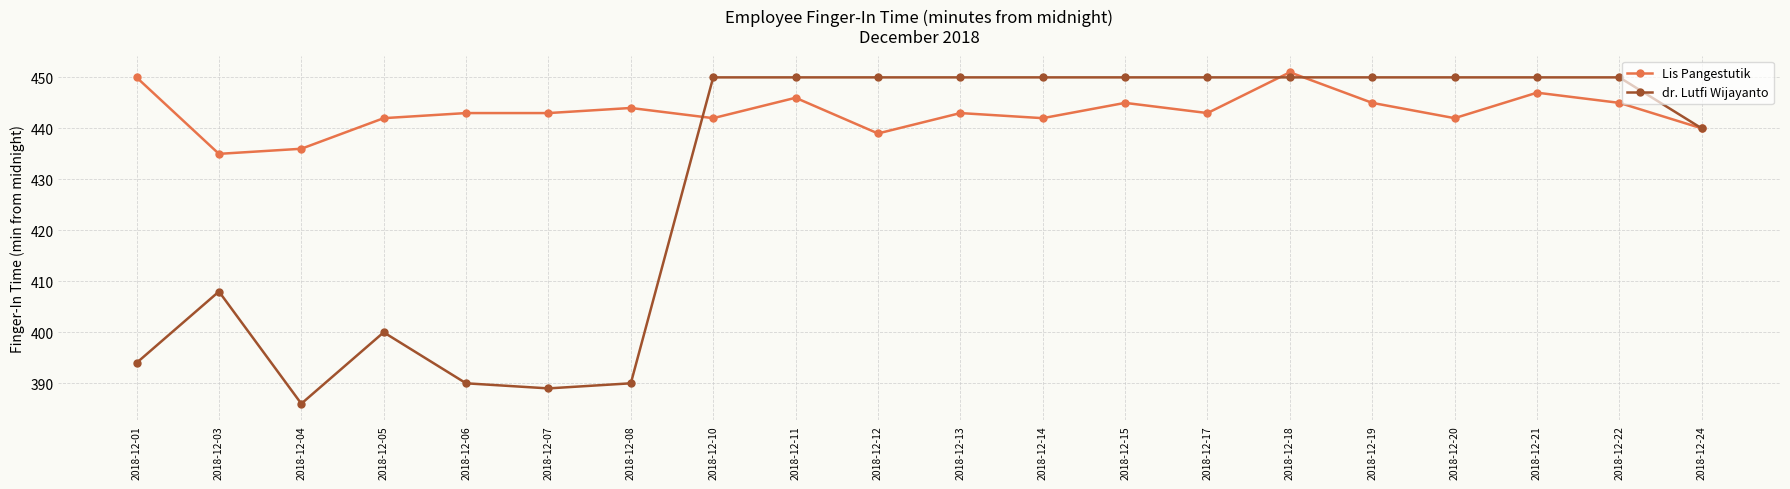

How many categories are shown in the chart?

20